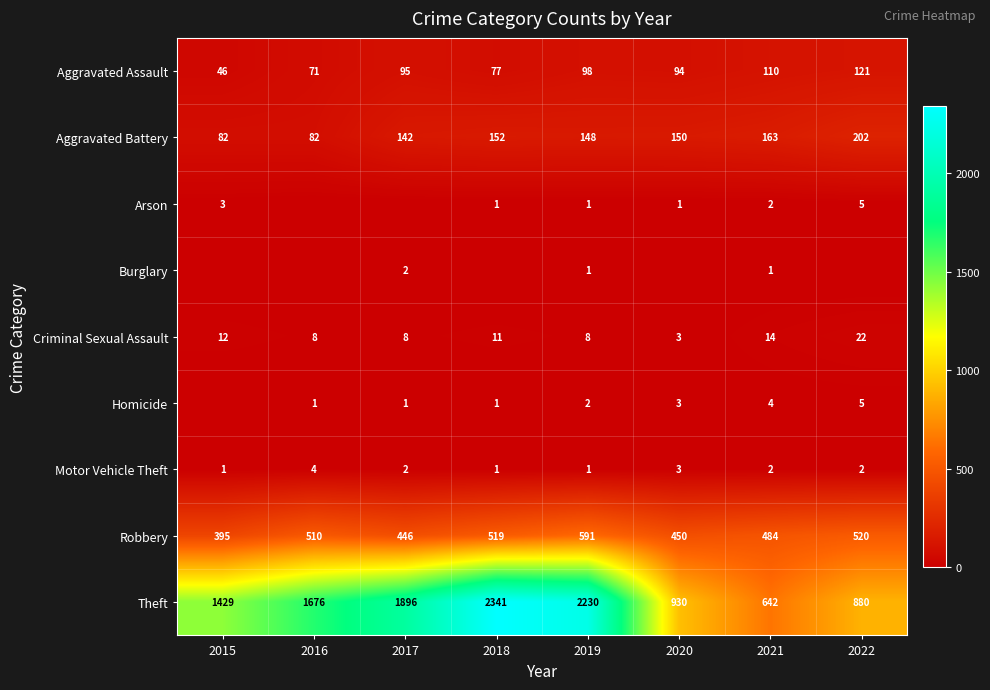

List the labels in order of Aggravated Assault value, smallest first.

2015, 2016, 2018, 2020, 2017, 2019, 2021, 2022